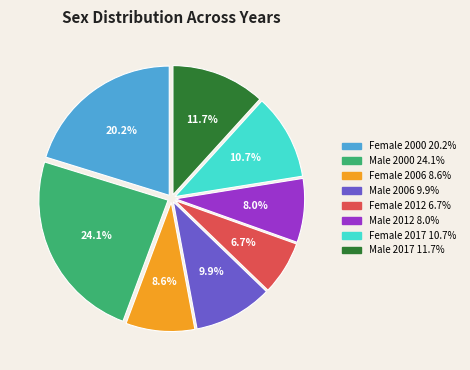

To the nearest percent, what portion does Male 2000 represent?

24%